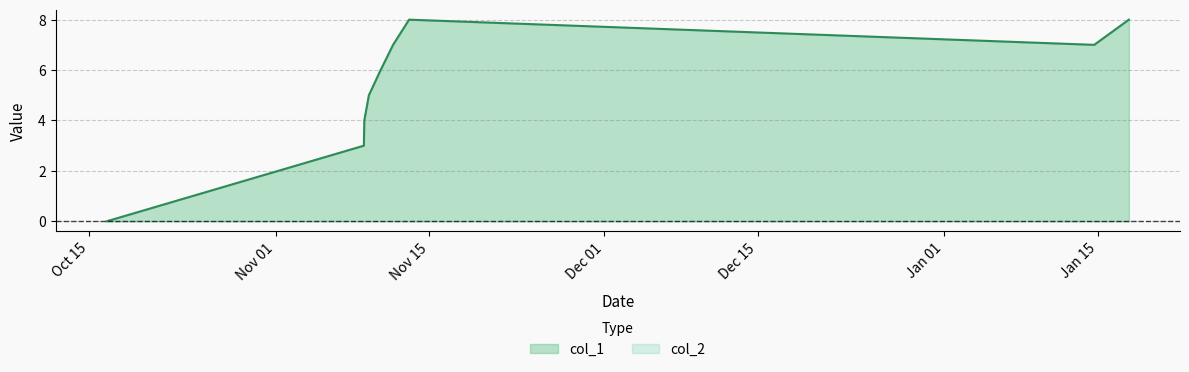

Is it true that the value at 1508162763 is 0?

True